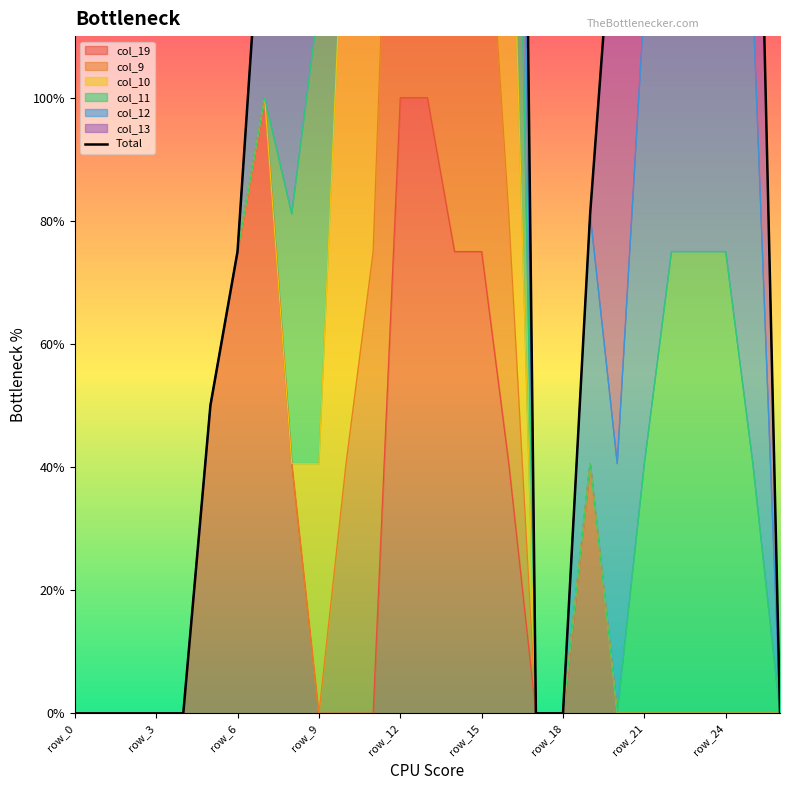

Reading left to right, list all the values displayed in this chart.

0.0	0.0	0.0	0.0	0.0	1.0	1.5	2.8	5.1	6.3	8.3	7.8	9.5	10.3	11.5	10.5	7.6	0.0	0.0	1.6	2.8	4.3	5.5	5.5	5.5	3.8	0.0